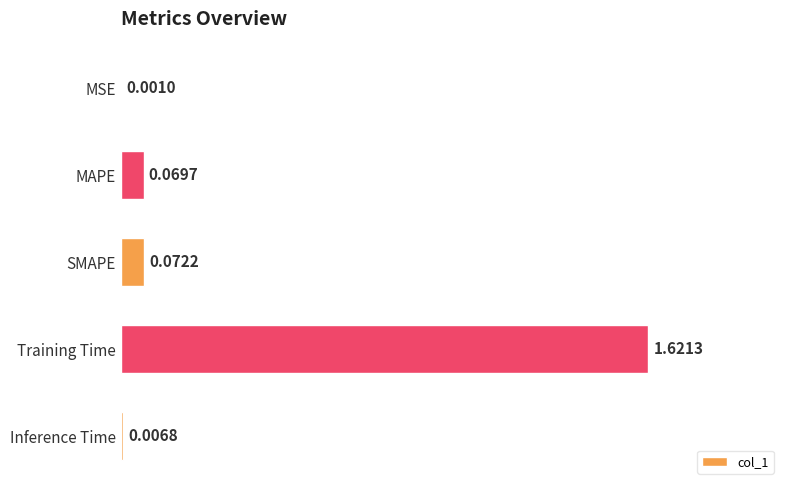

What is the sum of all values?

1.8